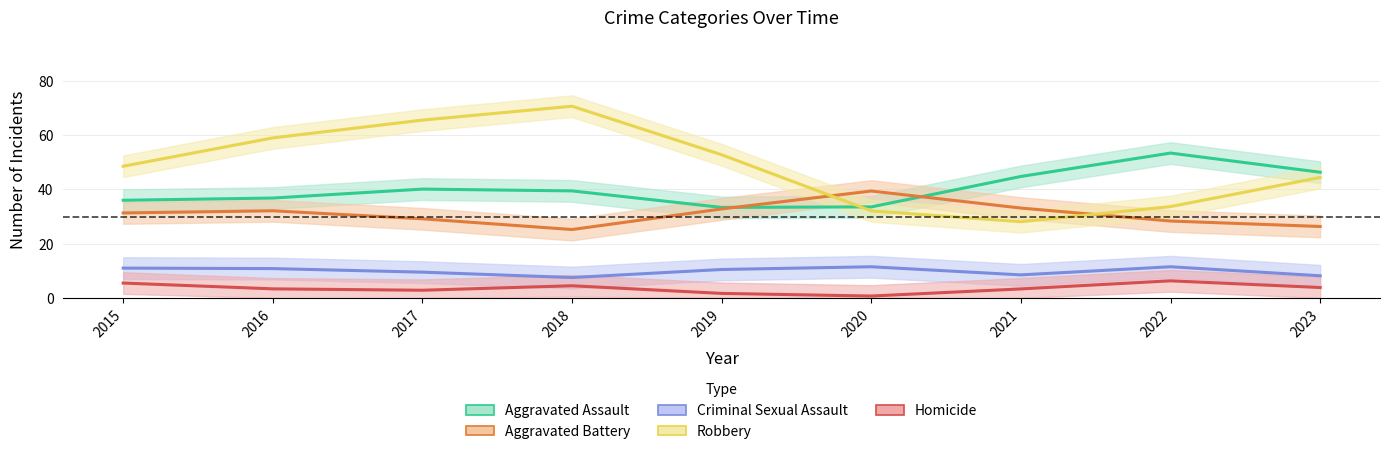

At which label is Criminal Sexual Assault closest to 10?

2017